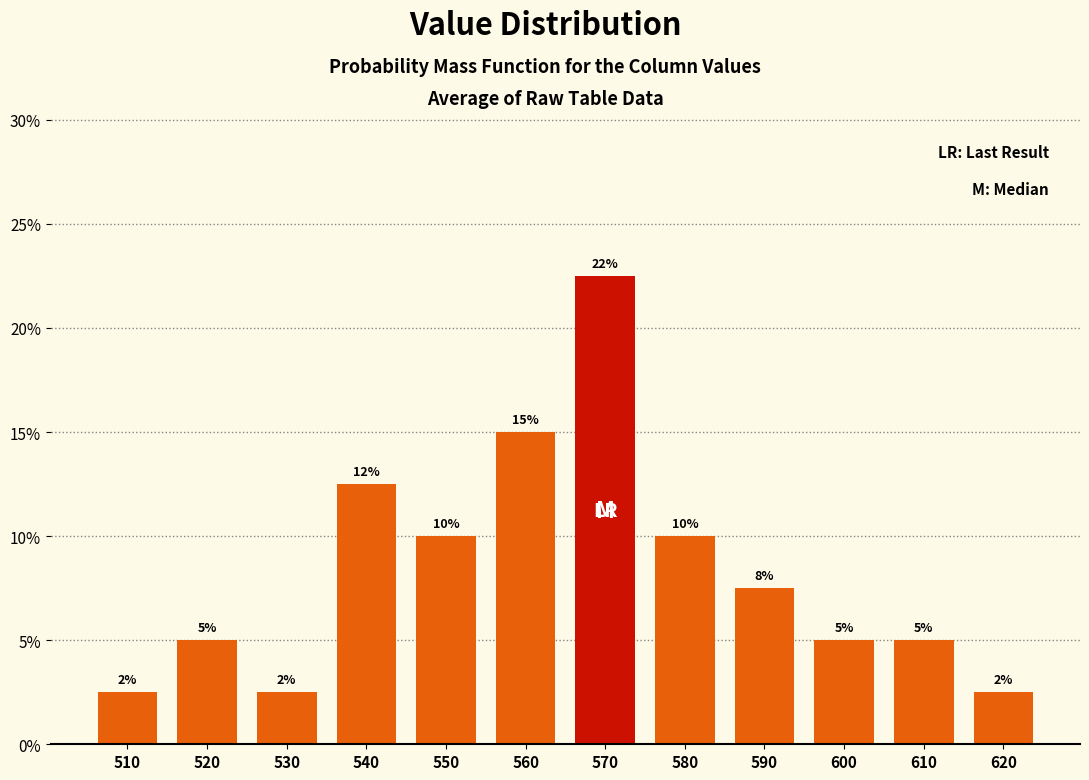

What is the difference between the maximum and minimum values?

20.0